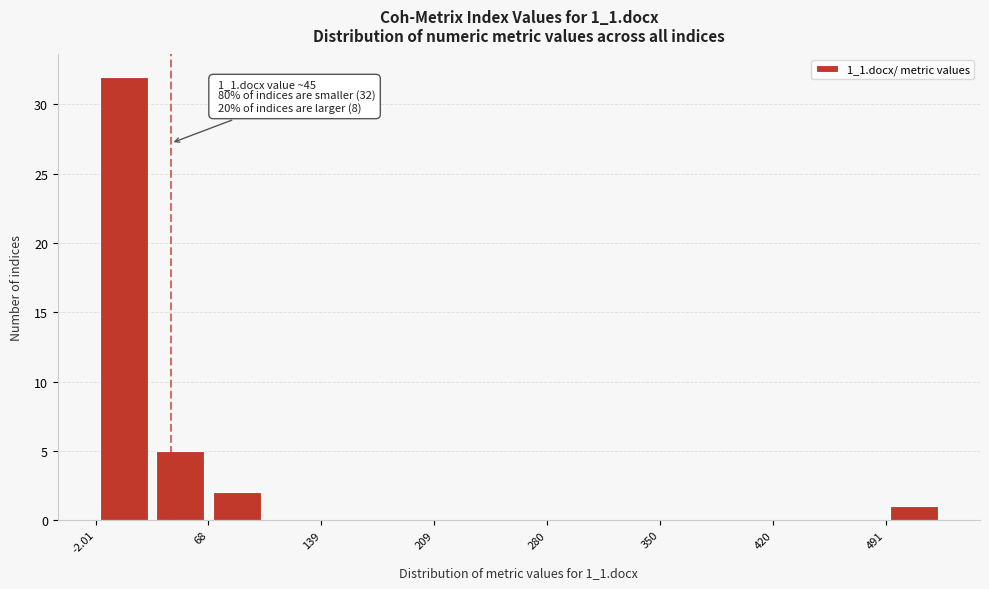

Around what value on the x-axis is the tallest bar? Give the approximate position of its centre, as read against the axis.

20